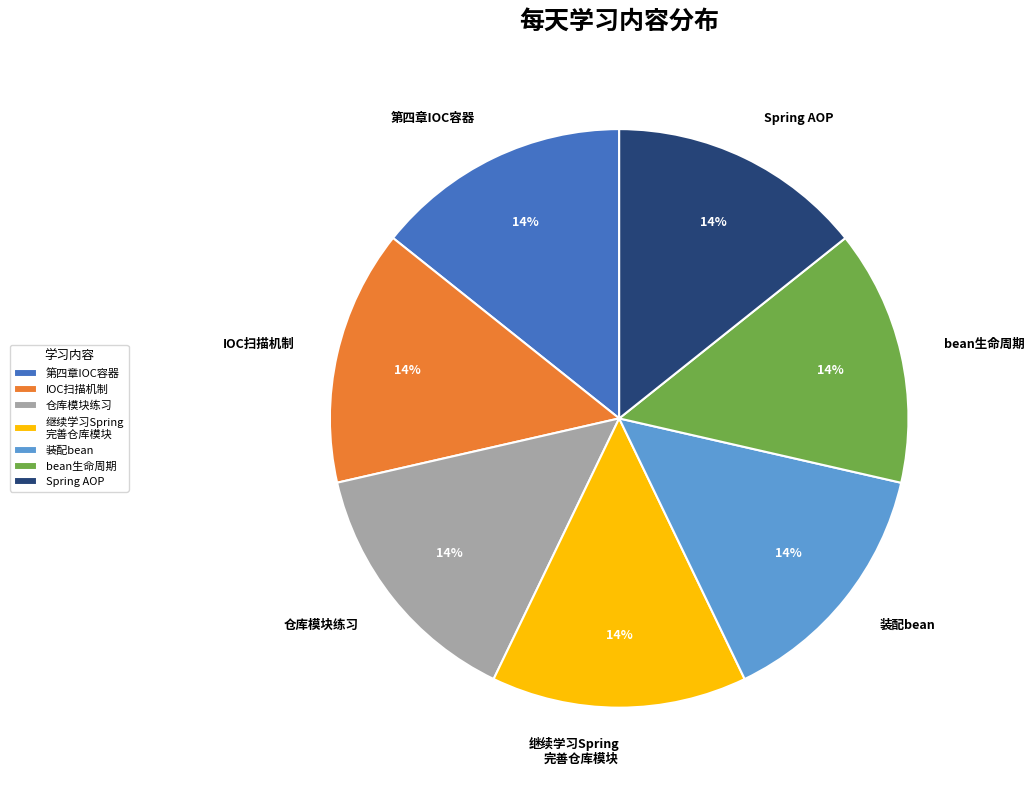

The bean生命周期 slice represents 4% of the pie. True or false?

False